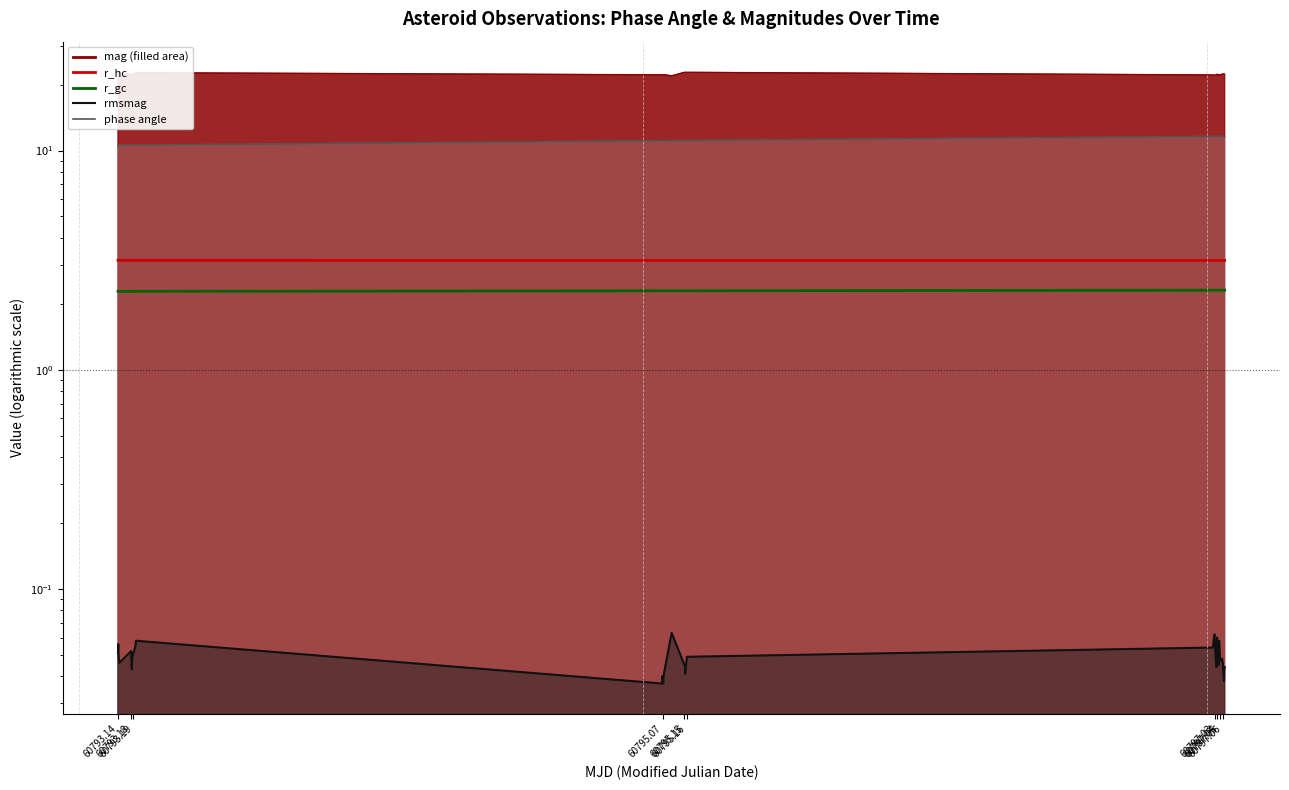

How many categories are shown in the chart?

40